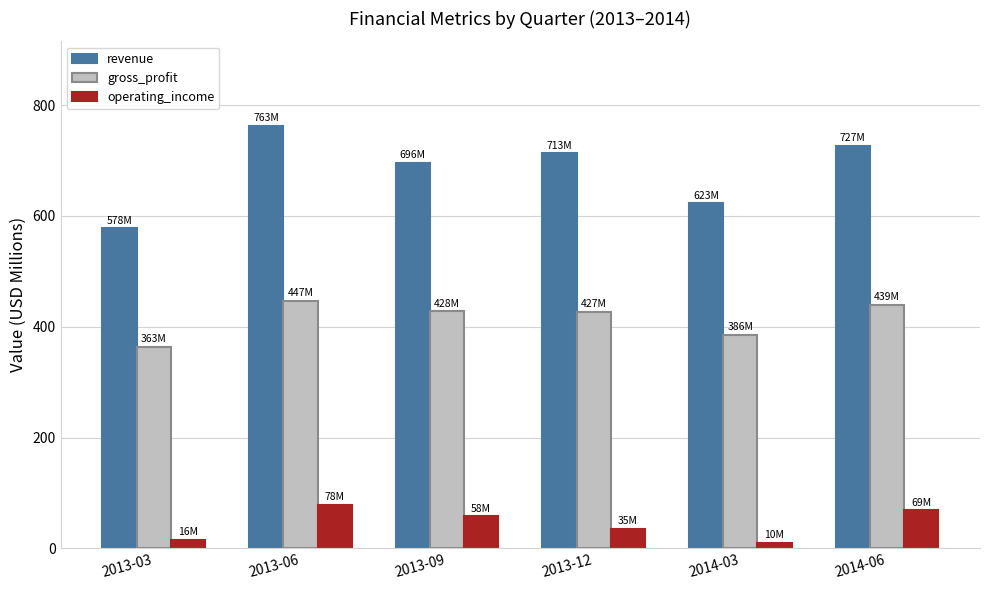

At how many categories does at least one series exceed 584?

5